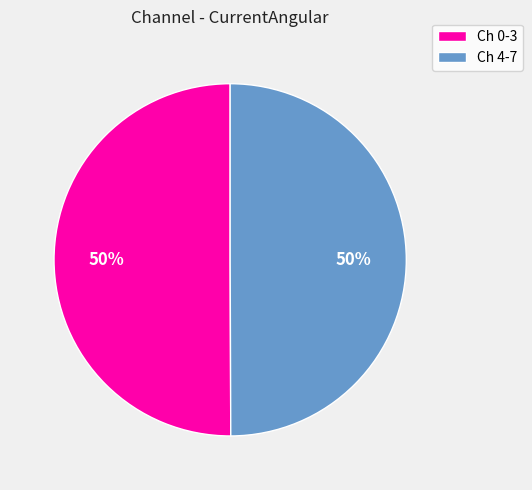

Count the number of slices in the pie.

2